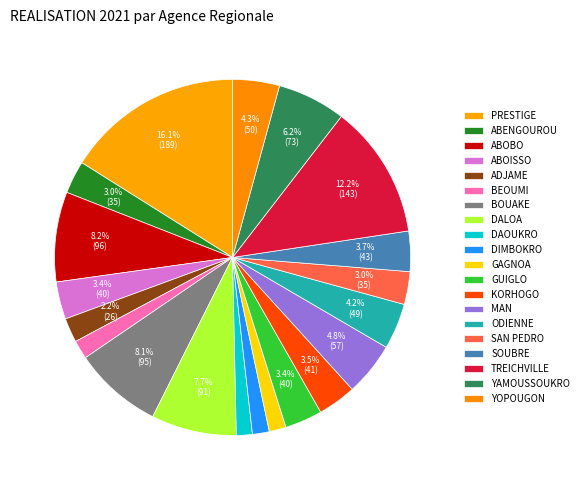

How many segments does this pie chart have?

20